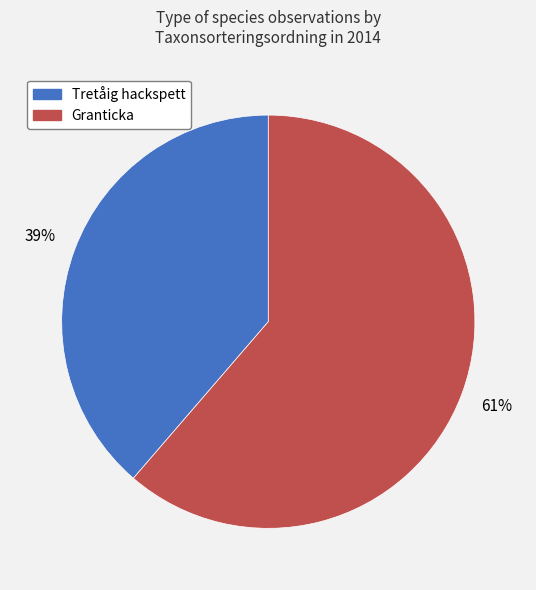

To the nearest percent, what percentage of the pie is Tretåig hackspett?

39%